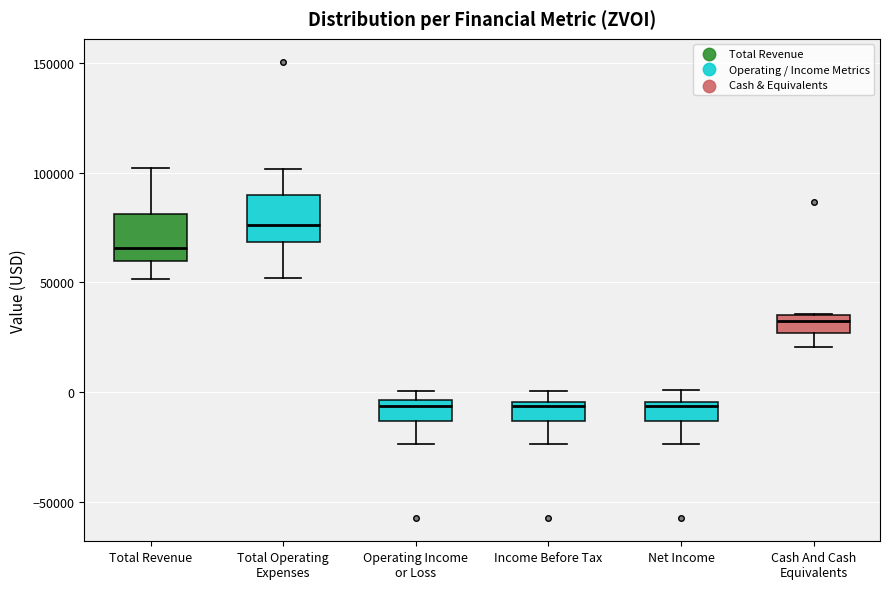

Which box's median line is the highest?

Total Operating Expenses